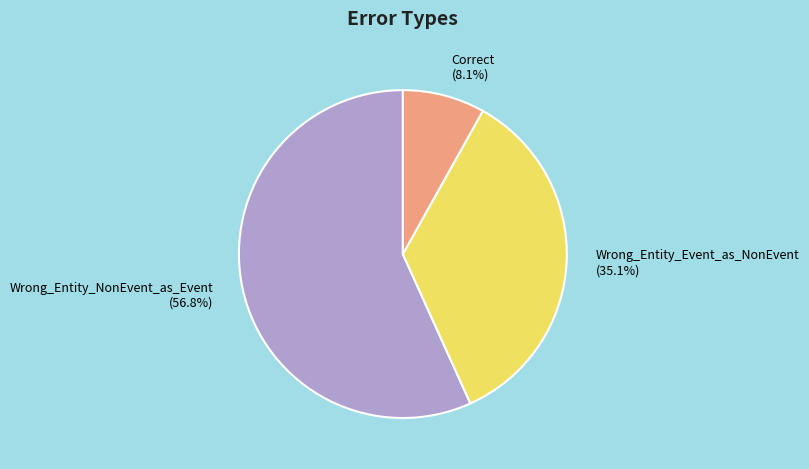

What percentage do Correct and Wrong_Entity_NonEvent_as_Event together represent?

64.9%